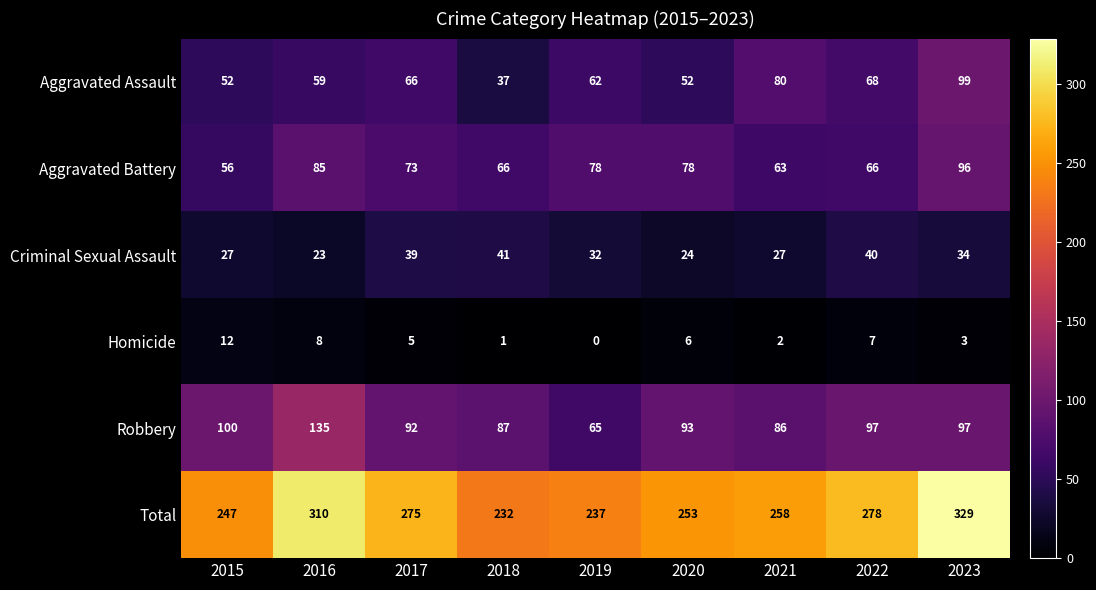

At which category does the chart reach its peak across all series?

2023